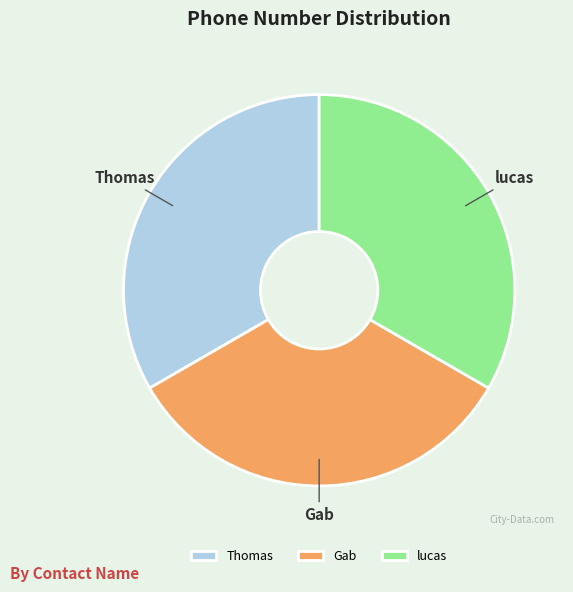

Combined, do lucas and Thomas account for over 50%?

Yes